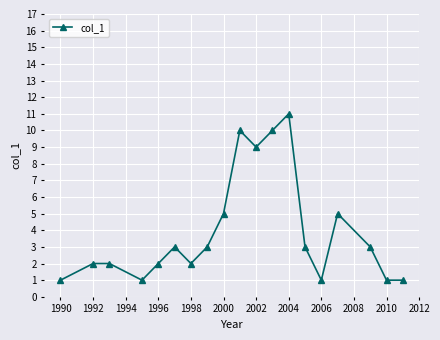

What is the value of the 16th point from the left?

5